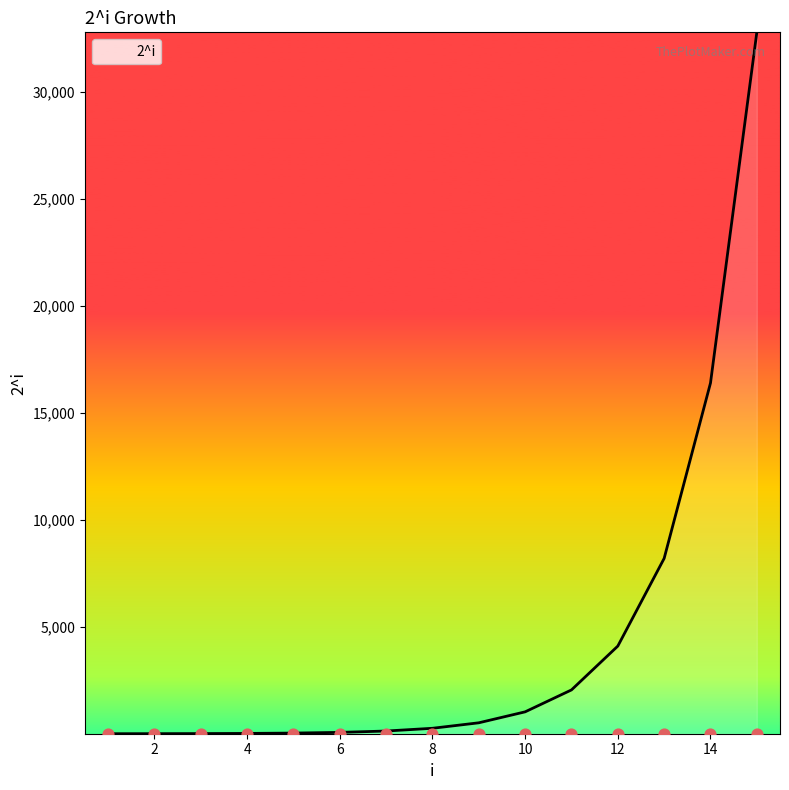

What is the change in value from 5 to 13?

+8160